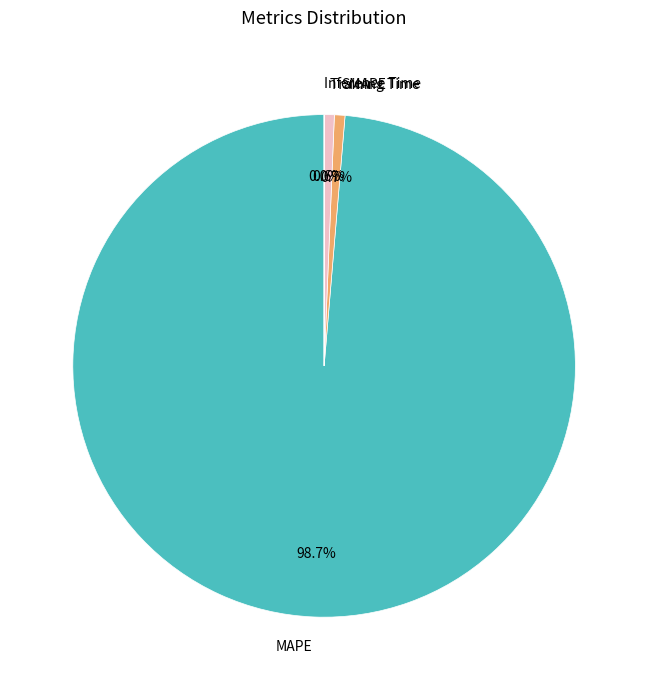

To the nearest percent, what is the average slice percentage?

25%